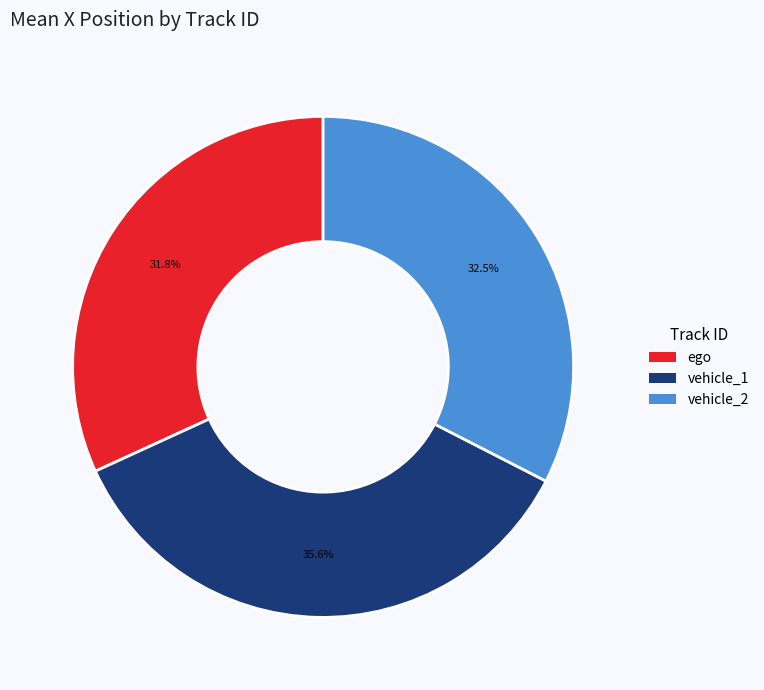

To the nearest percent, what is the difference between the largest and smallest slice percentages?

4%